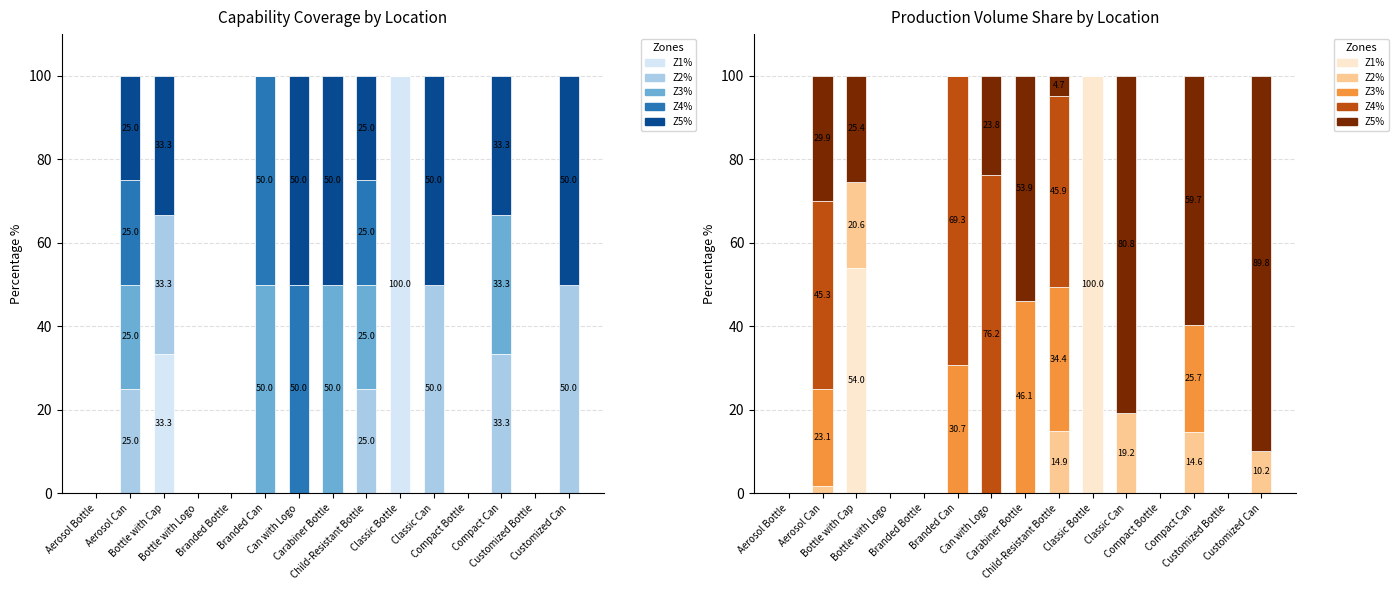

List the series in order of their peak value, highest first.

Z1%, Z5%, Z4%, Z3%, Z2%